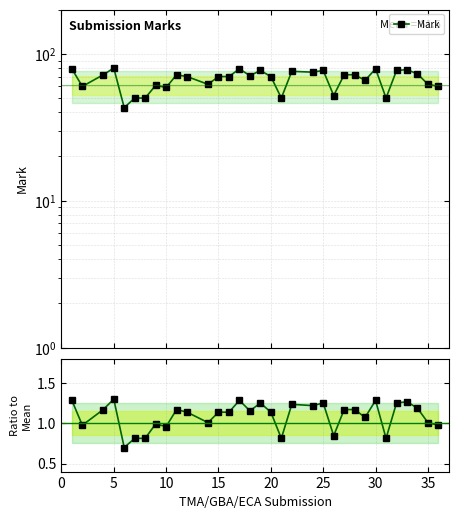

In Mark, how many points are lower than both neighbors (excluding endpoints)?

10